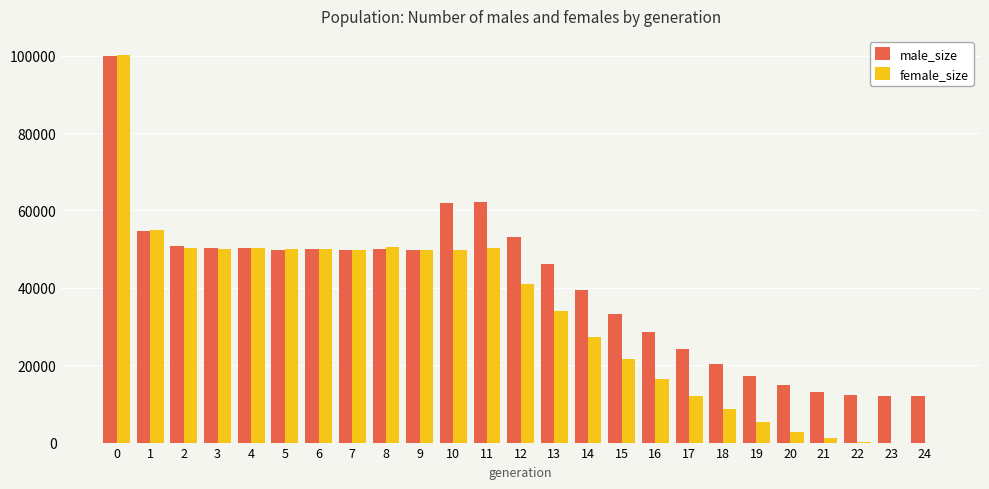

The value of female_size at 14 is 45421. True or false?

False